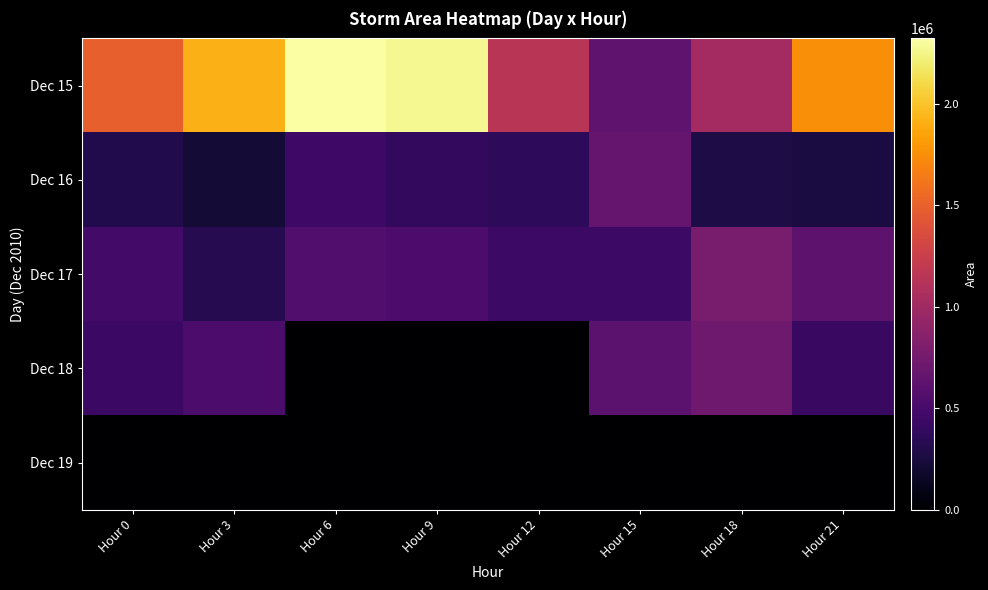

Reading left to right, extract all data points from this chart.

Dec 15: Hour 0=1493125	Hour 3=1921875	Hour 6=2323125	Hour 9=2275000	Hour 12=1146250	Hour 15=630000	Hour 18=1020000	Hour 21=1743125
Dec 16: Hour 0=303125	Hour 3=222500	Hour 6=448750	Hour 9=388125	Hour 12=368125	Hour 15=679375	Hour 18=274375	Hour 21=254375
Dec 17: Hour 0=479375	Hour 3=321875	Hour 6=556250	Hour 9=534375	Hour 12=437500	Hour 15=444375	Hour 18=778750	Hour 21=623750
Dec 18: Hour 0=431250	Hour 3=520625	Hour 6=0	Hour 9=0	Hour 12=0	Hour 15=615000	Hour 18=725625	Hour 21=418750
Dec 19: Hour 0=0	Hour 3=0	Hour 6=0	Hour 9=0	Hour 12=0	Hour 15=0	Hour 18=0	Hour 21=0